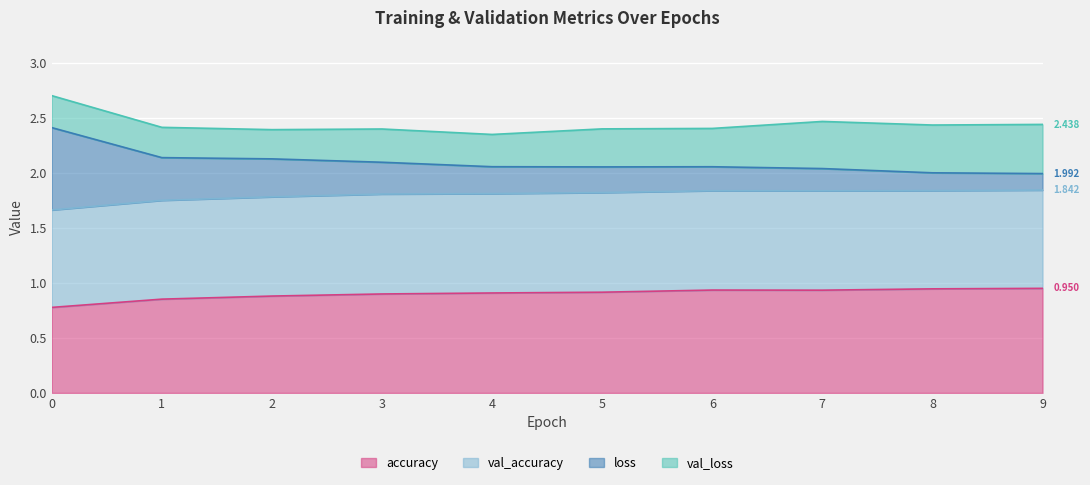

How many data points does each series have?

10